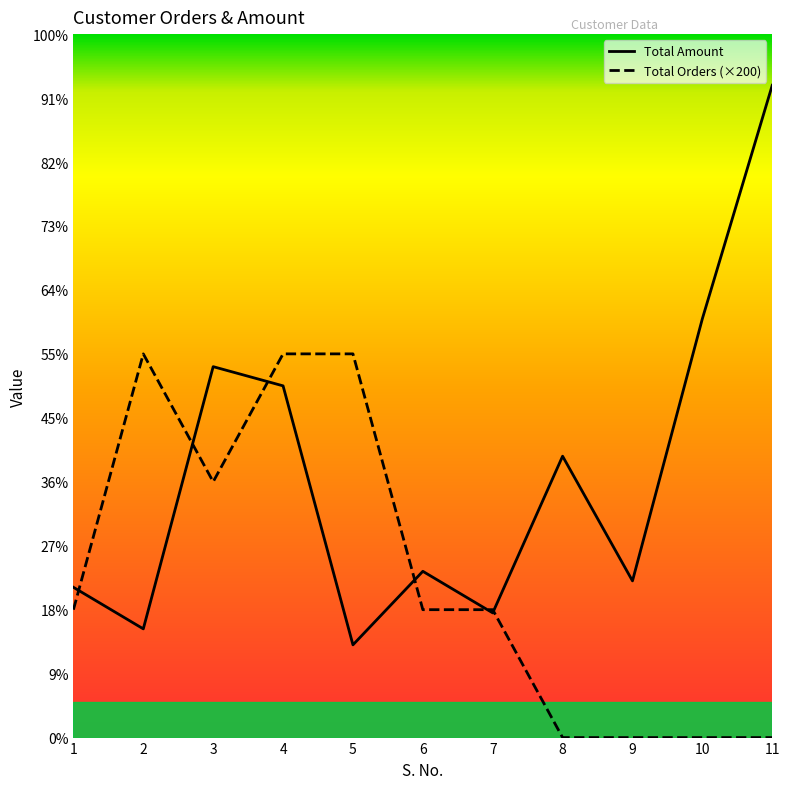

Does the chart have visible grid lines?

No